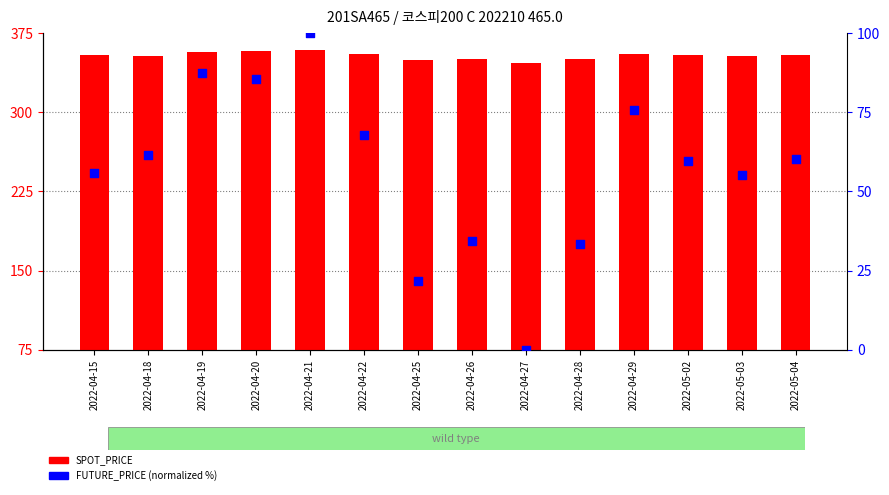

What are all the series names shown in the legend?

SPOT_PRICE, FUTURE_PRICE